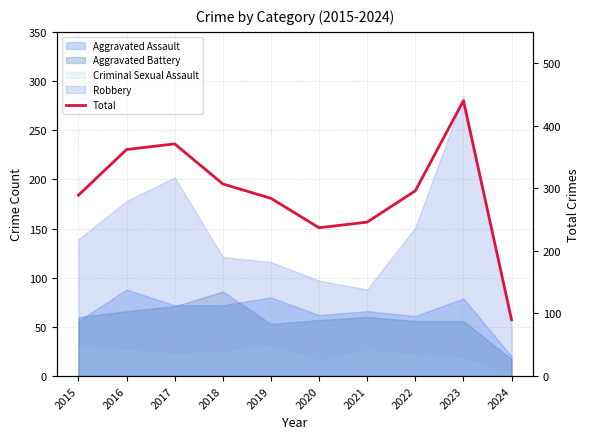

Which category has the lowest value across all series?

2024